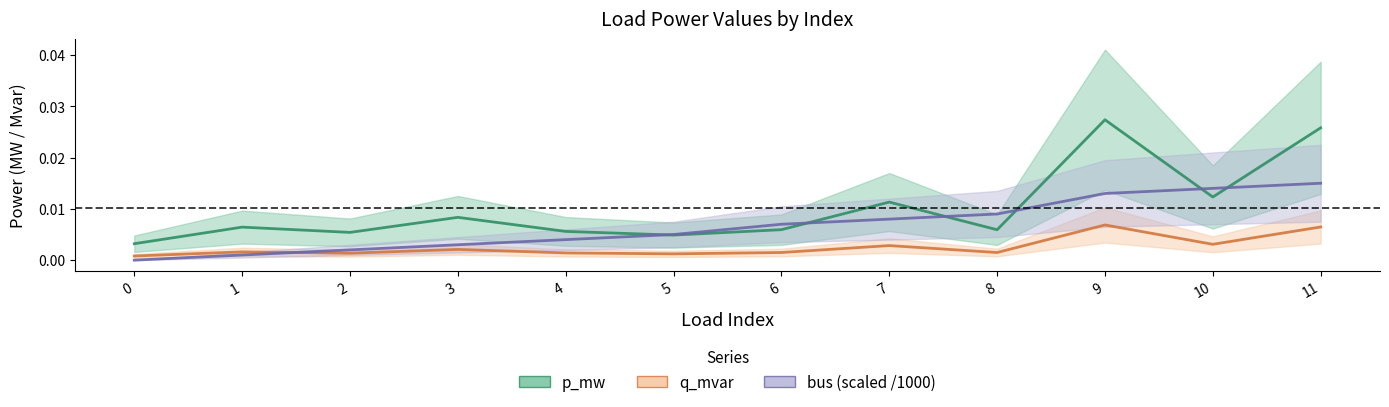

How many categories are shown in the chart?

12